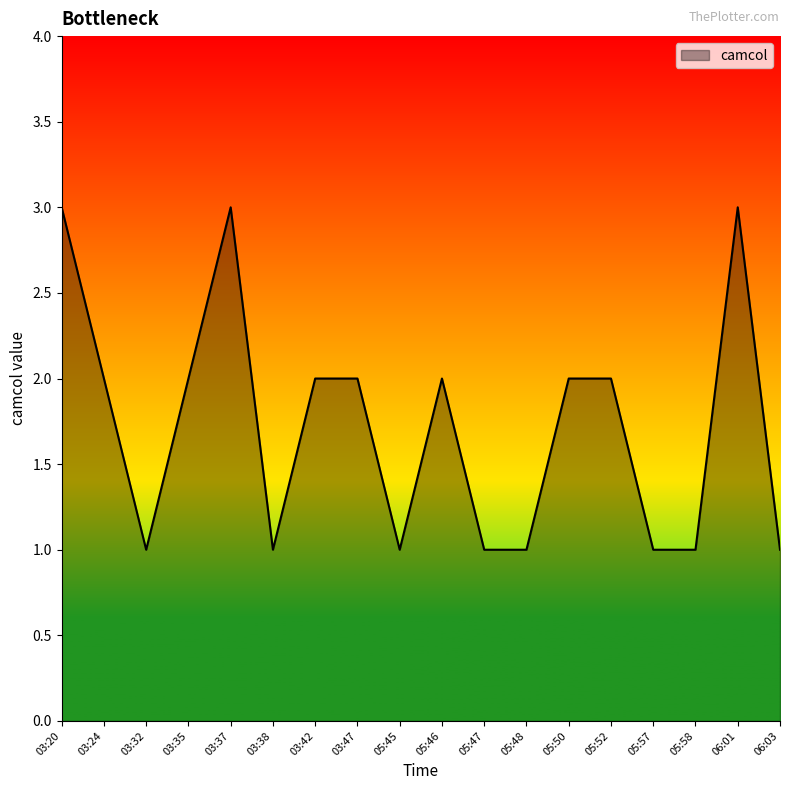

What position from the right is 05:50?

6